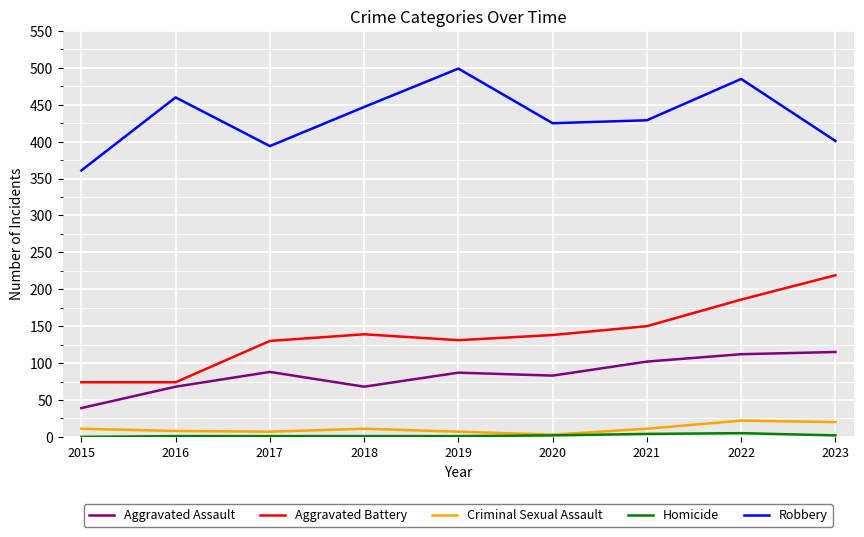

True or false: Aggravated Battery and Criminal Sexual Assault intersect in this chart.

False